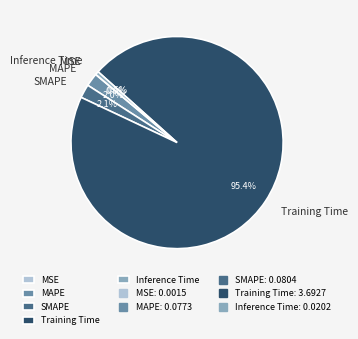

What is the largest slice in the pie chart?

Training Time